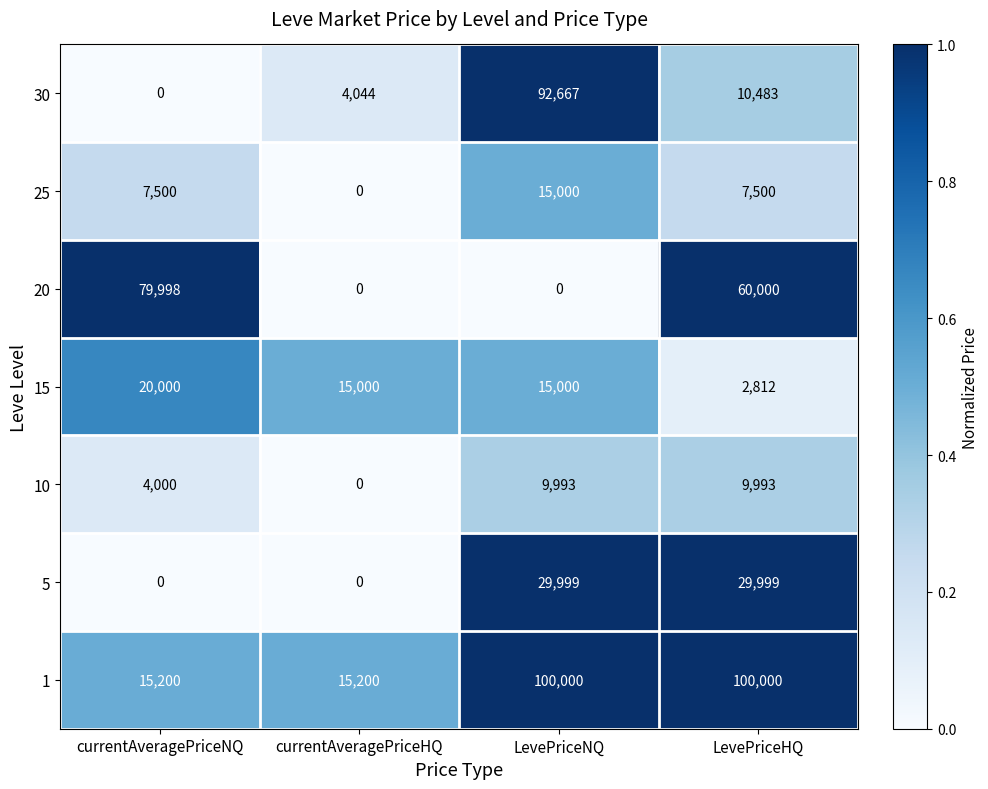

At which category is the sum across all series the highest?

LevePriceNQ